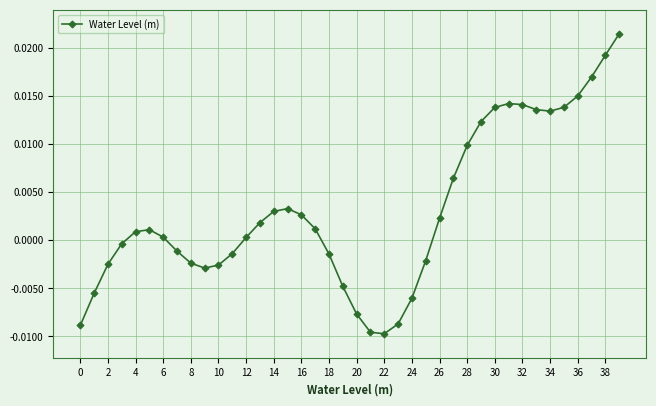

True or false: the data has more than 1 interior local peaks.

True